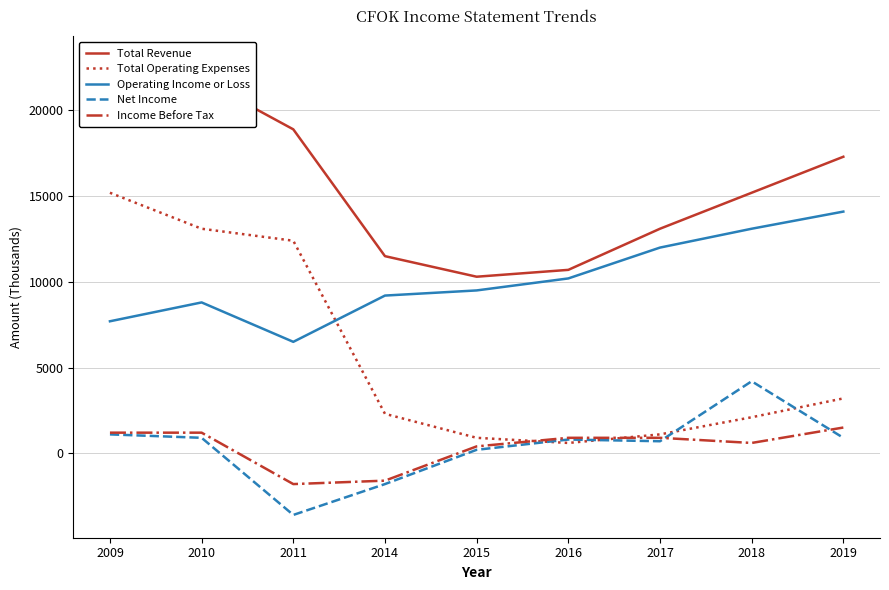

Count the number of categories in the chart.

9